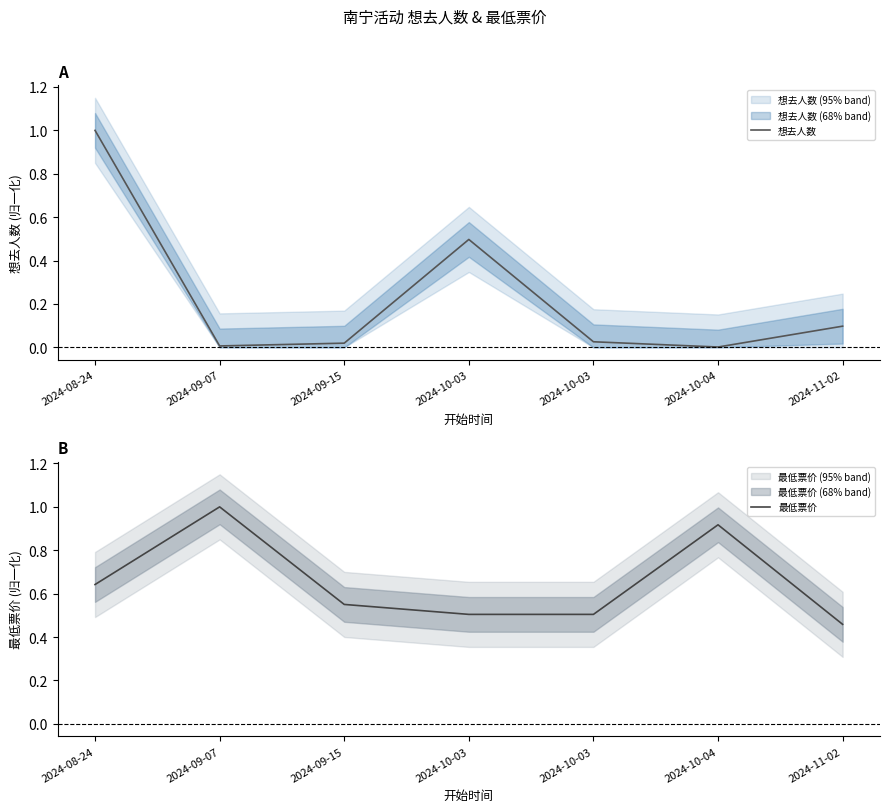

Reading left to right, transcribe all the data shown in this chart.

想去人数: 2024-08-24=1.0	2024-09-07=0.0	2024-09-15=0.0	2024-10-03=0.5	2024-10-03=0.0	2024-10-04=0.0	2024-11-02=0.1
最低票价: 2024-08-24=0.6	2024-09-07=1.0	2024-09-15=0.6	2024-10-03=0.5	2024-10-03=0.5	2024-10-04=0.9	2024-11-02=0.5